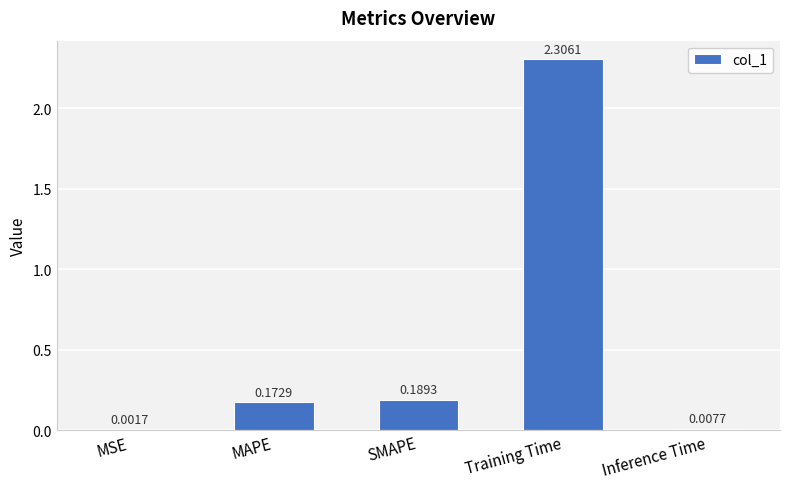

At which label is the value closest to 1?

SMAPE